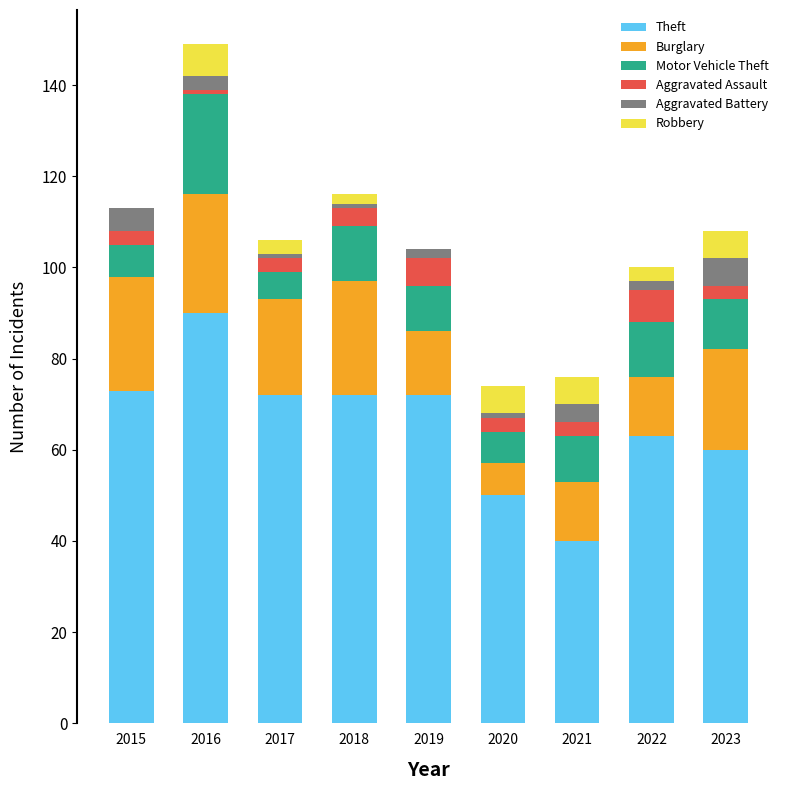

Is it true that Theft equals 72 at 2019?

True